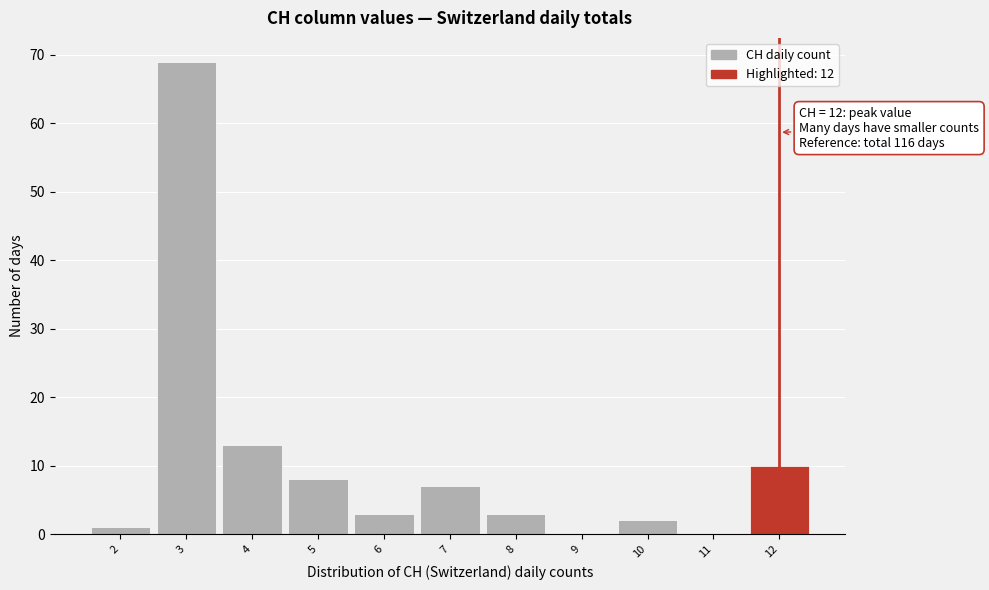

Which range on the x-axis has the tallest bar?

2.5 to 3.5